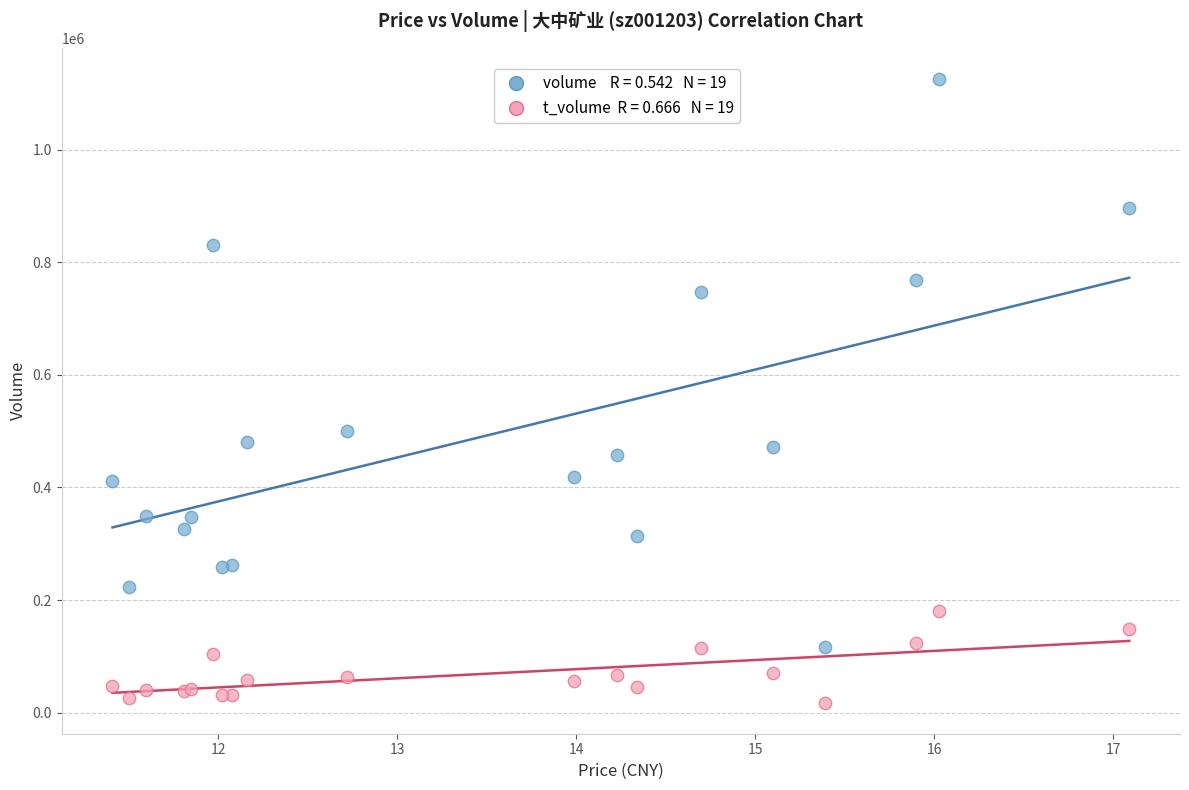

Across all series, what Y value is closest to 571706?

499616